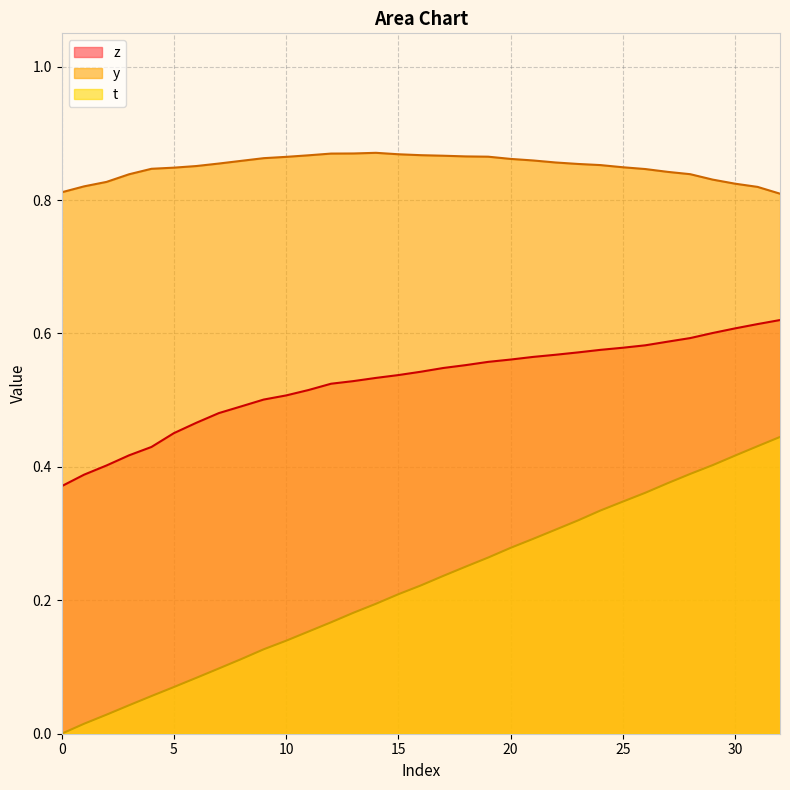

At which label is y closest to 0?

32